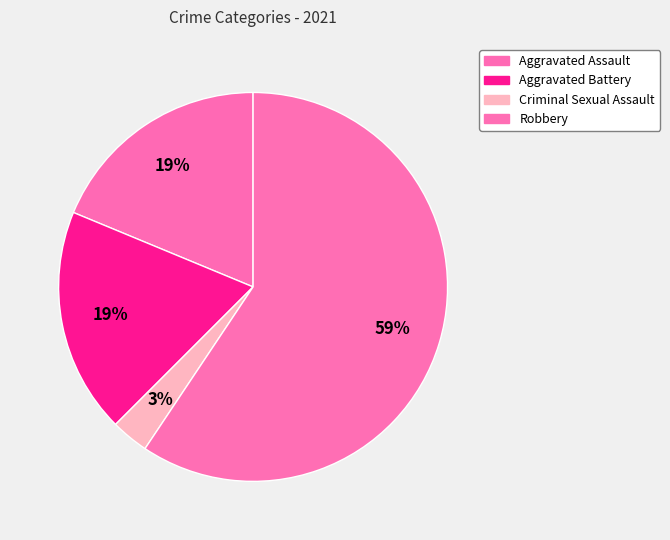

To the nearest percent, what portion does Criminal Sexual Assault represent?

3%